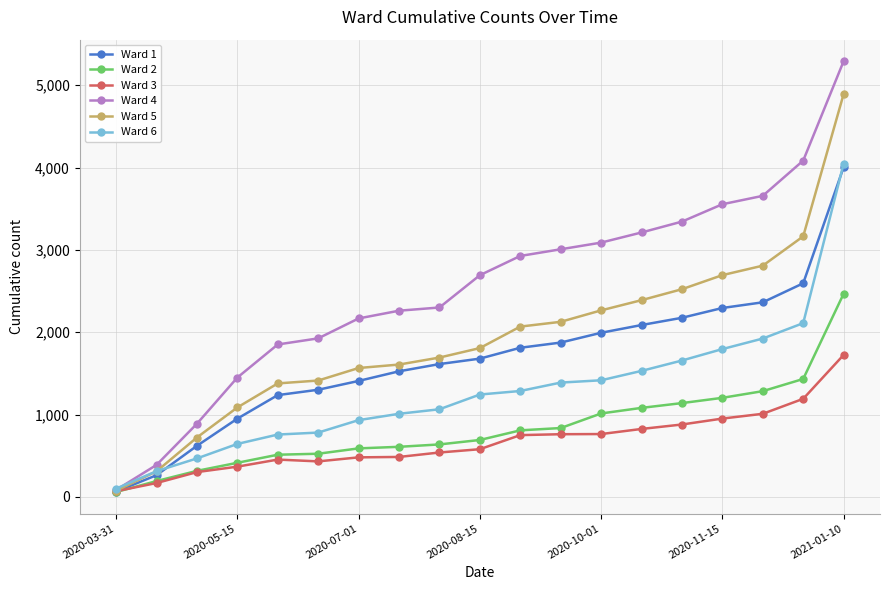

What is the maximum value shown in the chart?

5292